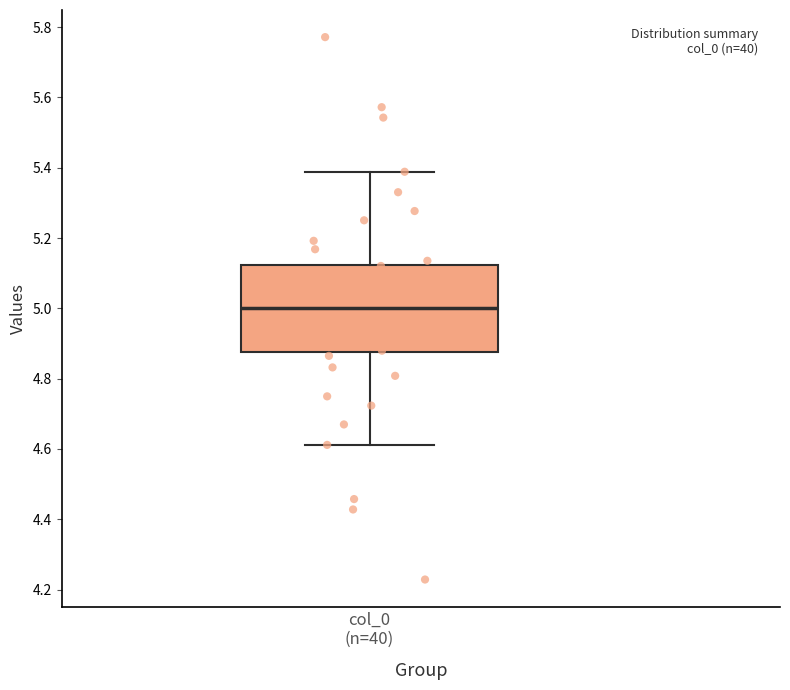

Transcribe this box plot: give where the median line is, the range the box spans, and where the two whiskers end, as read against the y-axis. The values are not printed on the chart, so give them approximately, as read against the axis.

median 5.00, box 4.88 to 5.12, whiskers 4.62 to 5.38